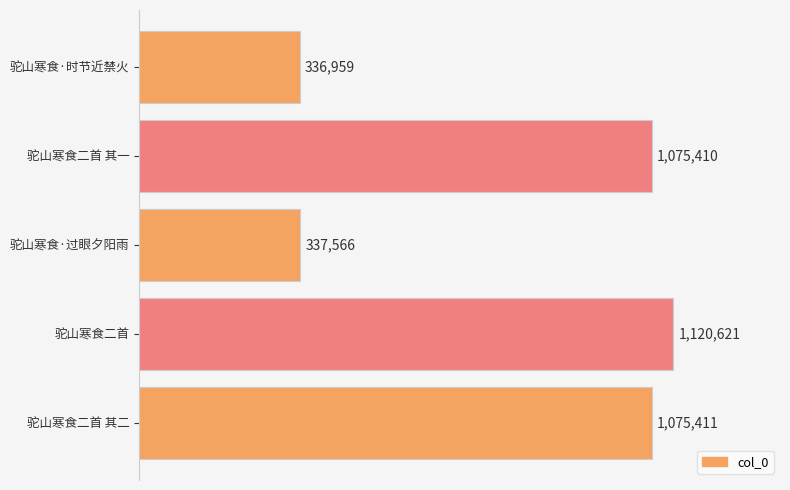

Does the chart contain any negative values?

No